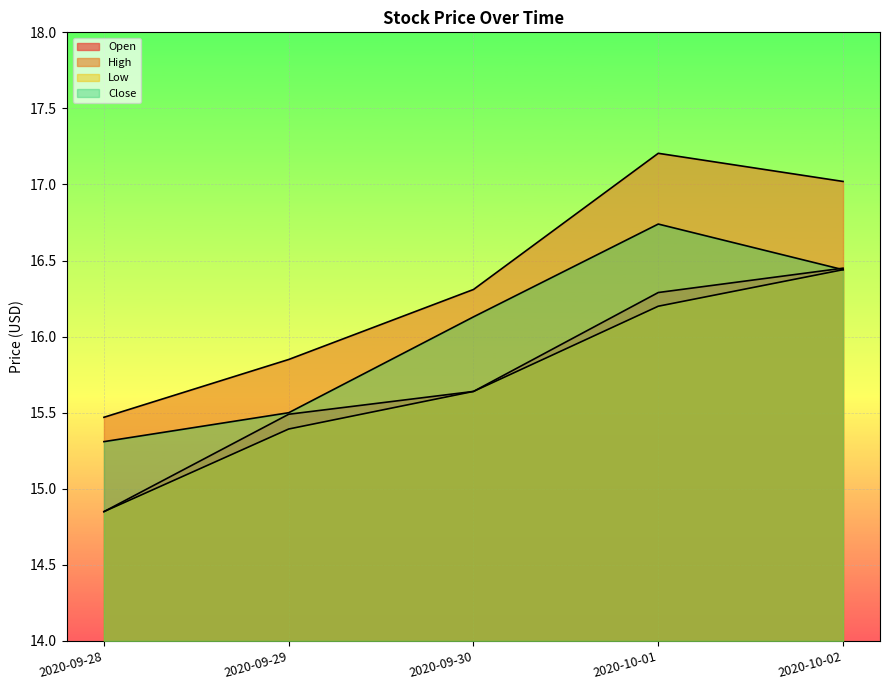

How many lines are shown in the chart?

4